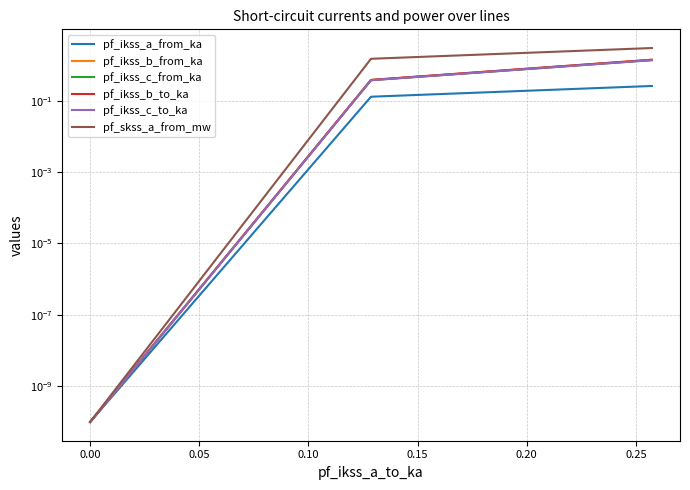

Which series has the widest spread of values?

pf_skss_a_from_mw